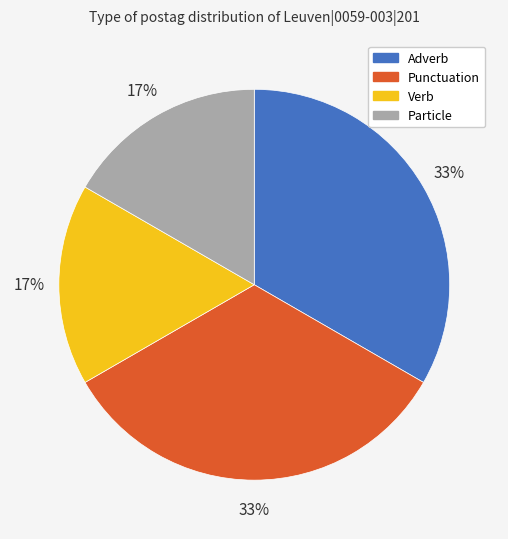

To the nearest percent, what is the average slice percentage?

25%